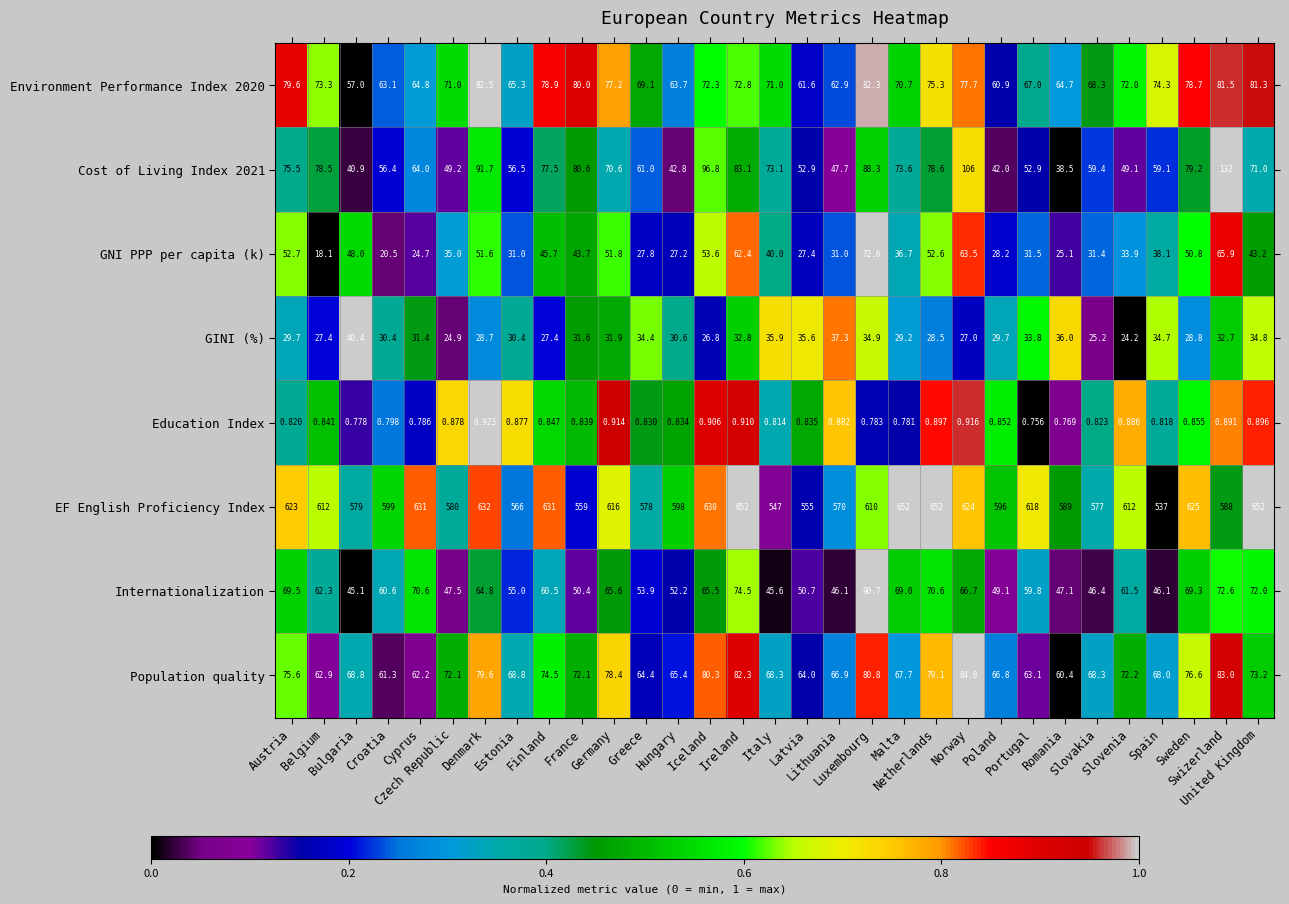

Which series has the largest total across all categories?

EF English Proficiency Index